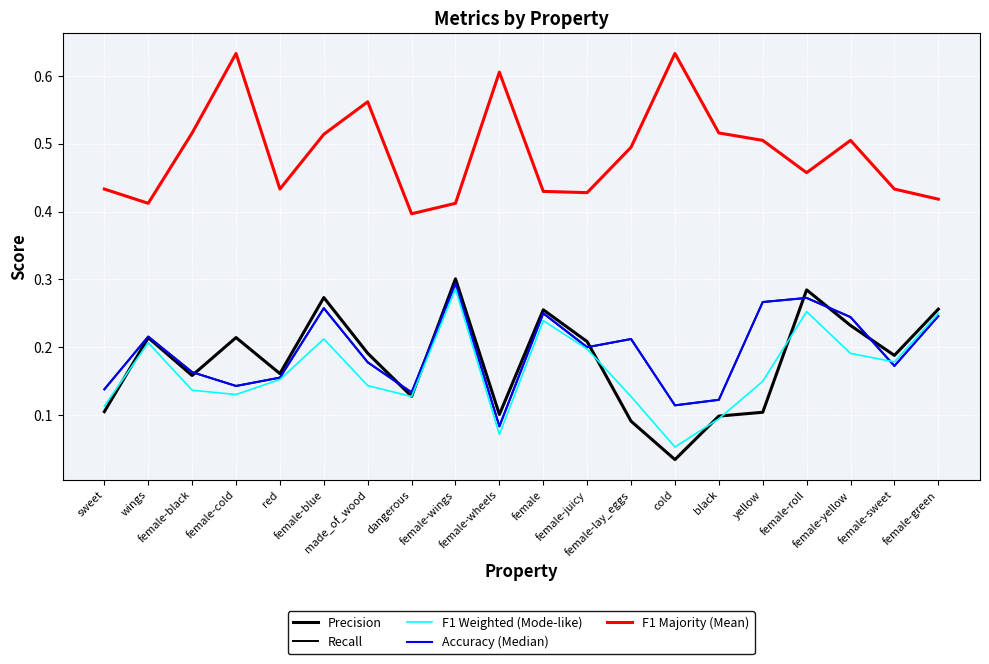

Reading right to left, transcribe all the data shown in this chart.

Precision: female-green=0.3	female-sweet=0.2	female-yellow=0.2	female-roll=0.3	yellow=0.1	black=0.1	cold=0.0	female-lay_eggs=0.1	female-juicy=0.2	female=0.3	female-wheels=0.1	female-wings=0.3	dangerous=0.1	made_of_wood=0.2	female-blue=0.3	red=0.2	female-cold=0.2	female-black=0.2	wings=0.2	sweet=0.1
Recall: female-green=0.2	female-sweet=0.2	female-yellow=0.2	female-roll=0.3	yellow=0.3	black=0.1	cold=0.1	female-lay_eggs=0.2	female-juicy=0.2	female=0.2	female-wheels=0.1	female-wings=0.3	dangerous=0.1	made_of_wood=0.2	female-blue=0.3	red=0.2	female-cold=0.1	female-black=0.2	wings=0.2	sweet=0.1
F1 Weighted (Mode-like): female-green=0.2	female-sweet=0.2	female-yellow=0.2	female-roll=0.3	yellow=0.1	black=0.1	cold=0.1	female-lay_eggs=0.1	female-juicy=0.2	female=0.2	female-wheels=0.1	female-wings=0.3	dangerous=0.1	made_of_wood=0.1	female-blue=0.2	red=0.2	female-cold=0.1	female-black=0.1	wings=0.2	sweet=0.1
Accuracy (Median): female-green=0.2	female-sweet=0.2	female-yellow=0.2	female-roll=0.3	yellow=0.3	black=0.1	cold=0.1	female-lay_eggs=0.2	female-juicy=0.2	female=0.2	female-wheels=0.1	female-wings=0.3	dangerous=0.1	made_of_wood=0.2	female-blue=0.3	red=0.2	female-cold=0.1	female-black=0.2	wings=0.2	sweet=0.1
F1 Majority (Mean): female-green=0.4	female-sweet=0.4	female-yellow=0.5	female-roll=0.5	yellow=0.5	black=0.5	cold=0.6	female-lay_eggs=0.5	female-juicy=0.4	female=0.4	female-wheels=0.6	female-wings=0.4	dangerous=0.4	made_of_wood=0.6	female-blue=0.5	red=0.4	female-cold=0.6	female-black=0.5	wings=0.4	sweet=0.4